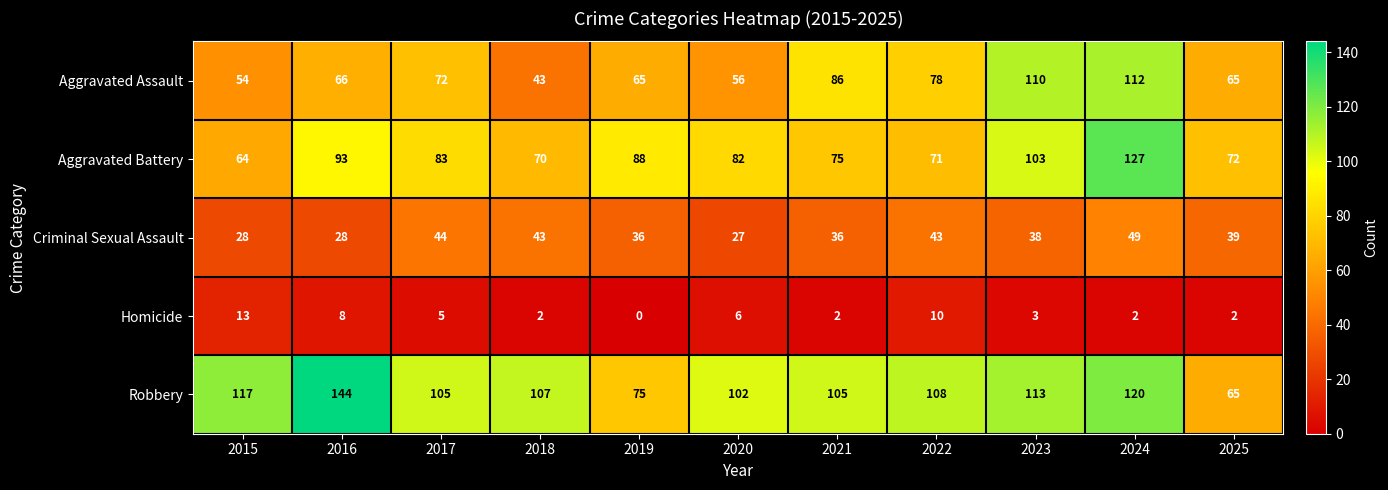

At which label does Aggravated Assault reach its minimum?

2018